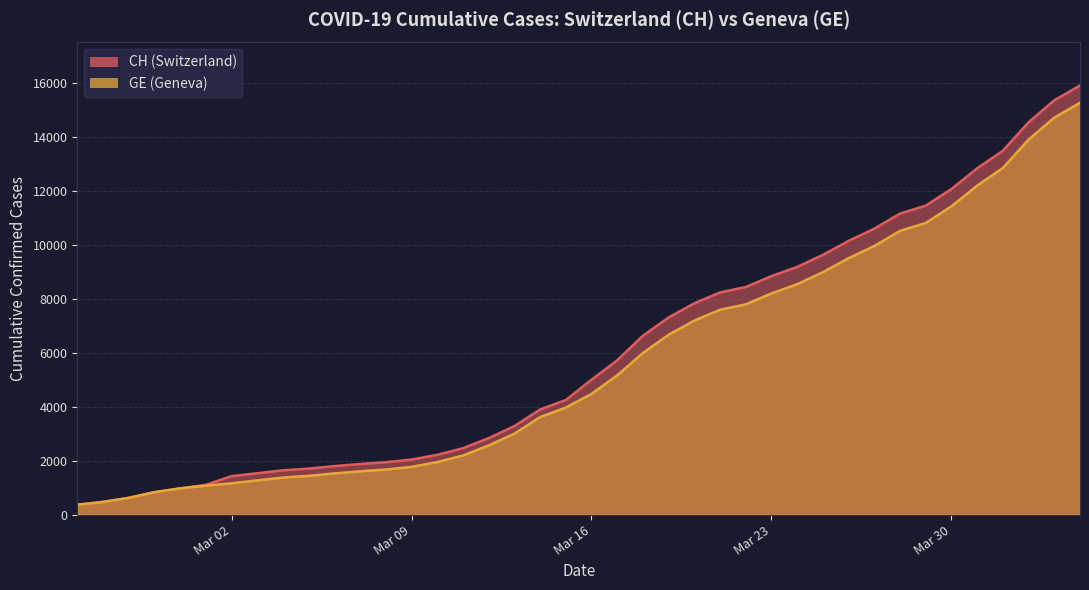

Is the value of GE at 2020-03-31 greater than the value of CH at 2020-03-13?

Yes